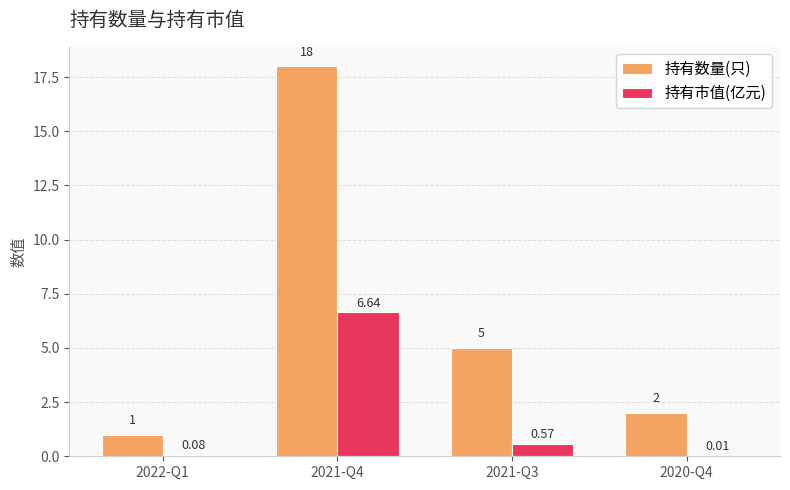

What is the sum of the 持有数量(只) values at 2020-Q4 and 2022-Q1?

3.0